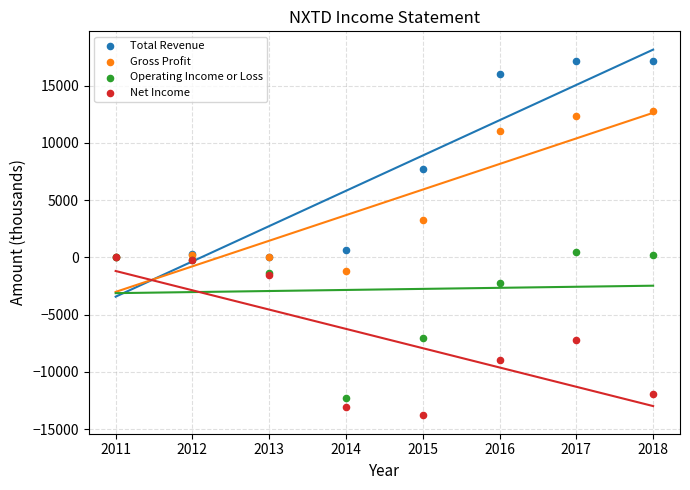

Which series has the largest Y range (max minus min)?

Total Revenue